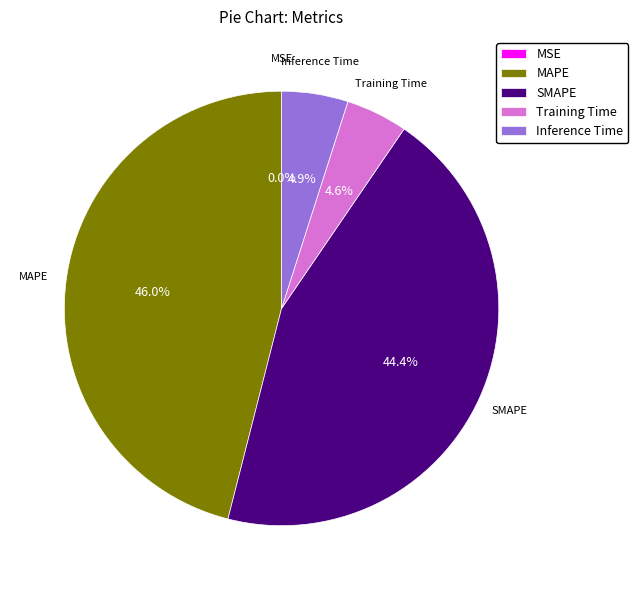

Combined, do SMAPE and MAPE account for over 50%?

Yes